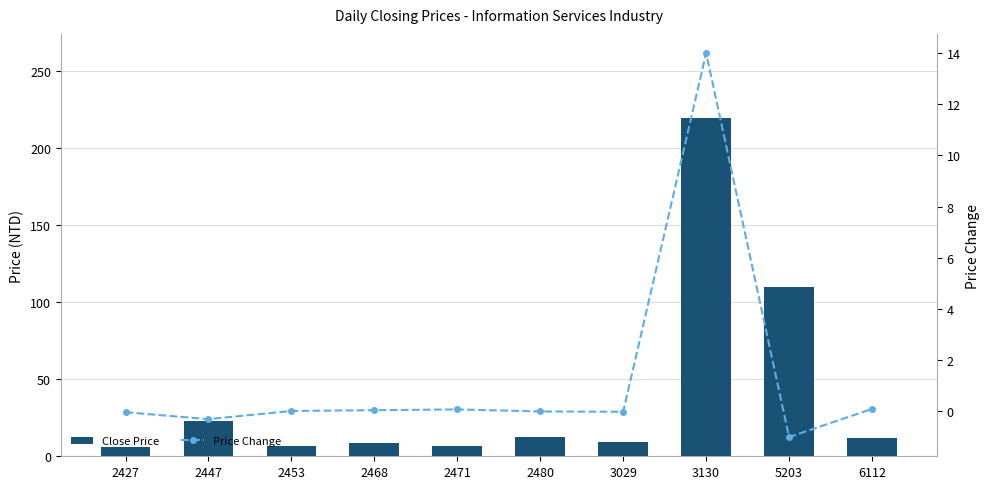

True or false: Close Price has a value of 33.6 at 5203.

False